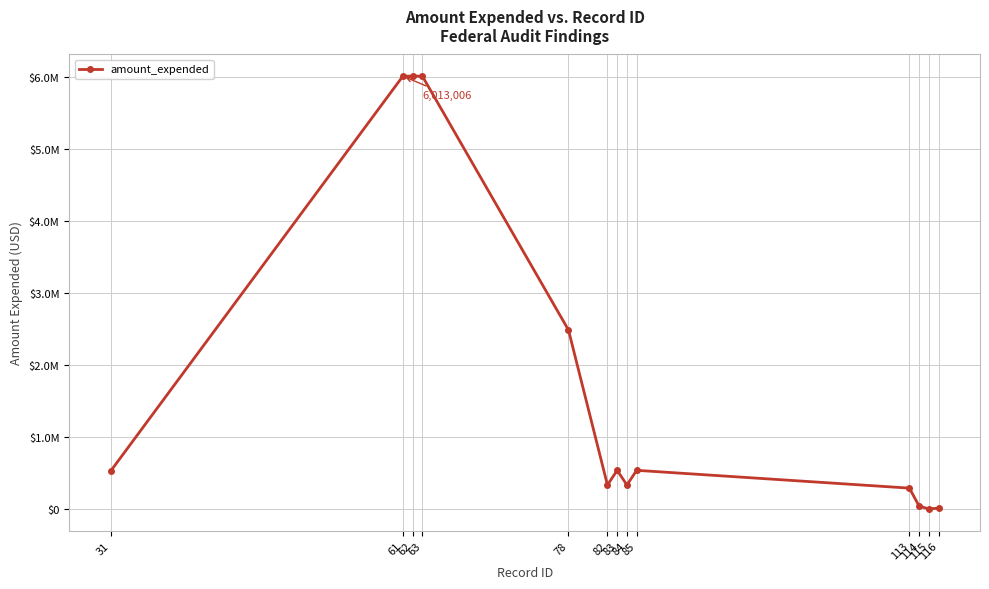

Where is the first local maximum?

83